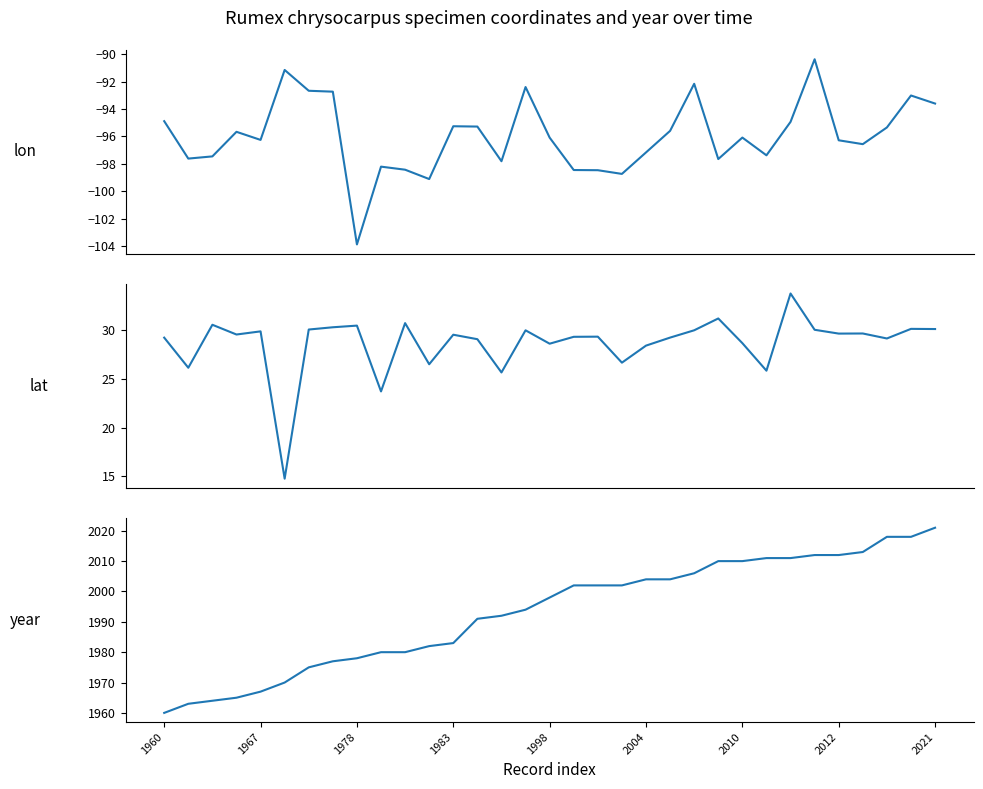

Does the chart have visible grid lines?

No